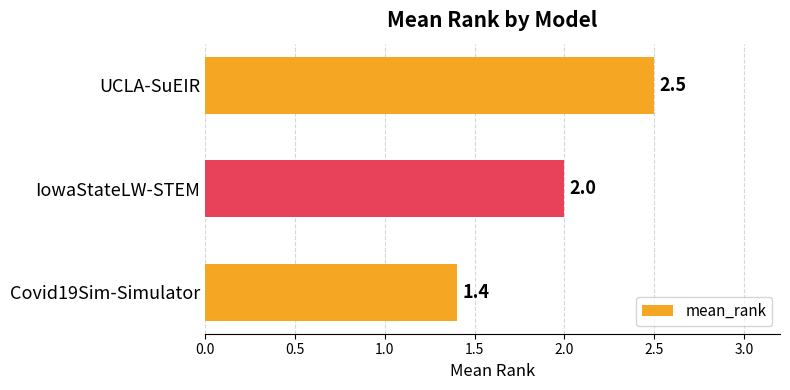

Reading bottom to top, transcribe all the data shown in this chart.

Covid19Sim-Simulator=1.4	IowaStateLW-STEM=2.0	UCLA-SuEIR=2.5